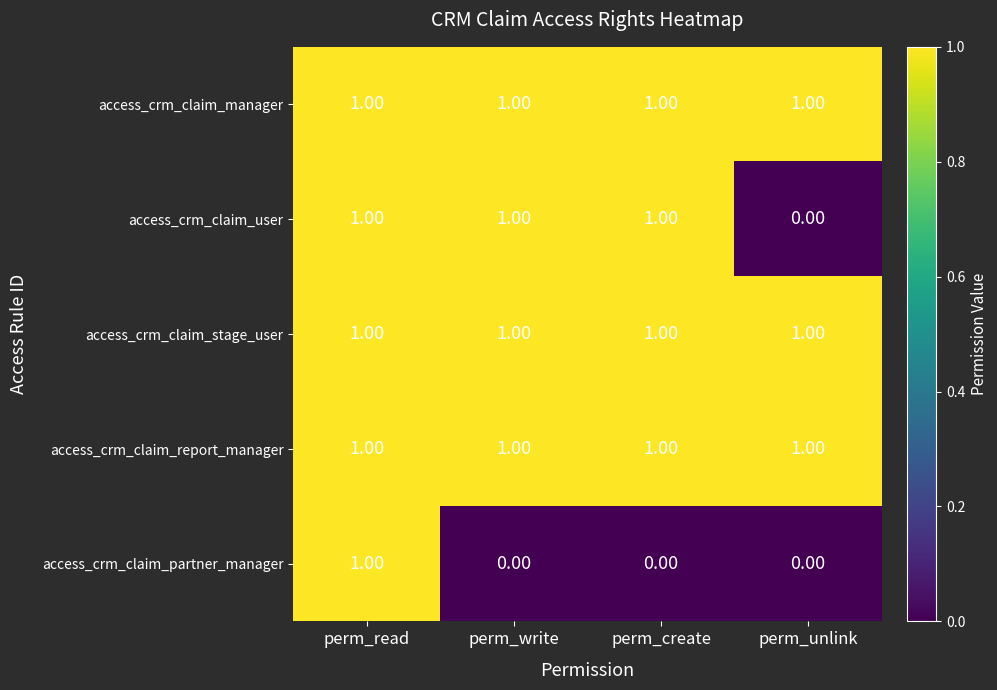

Between perm_create and perm_unlink, which series saw the biggest shift?

access_crm_claim_user